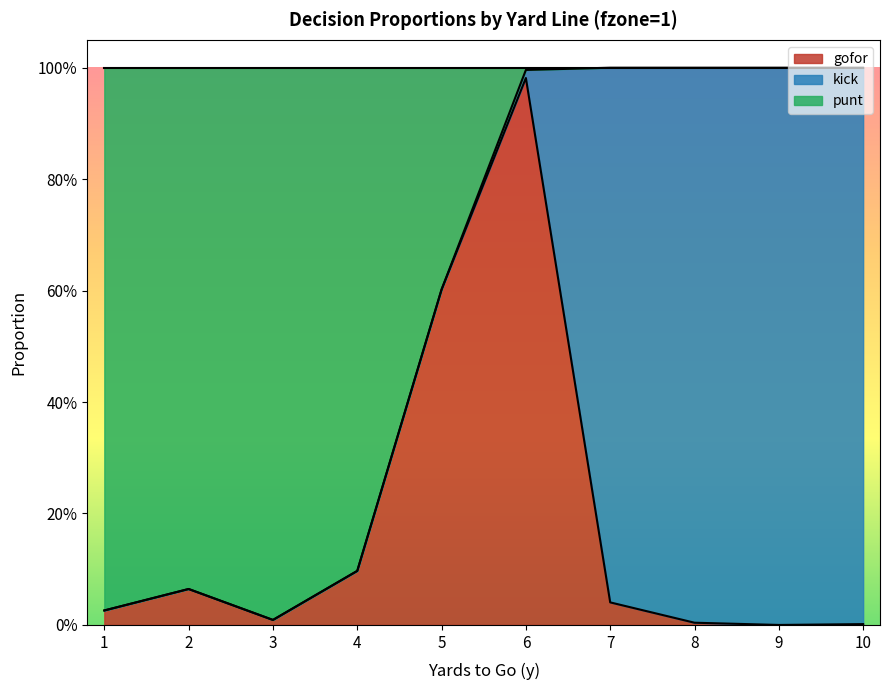

Does the chart display data point markers on the line(s)?

No